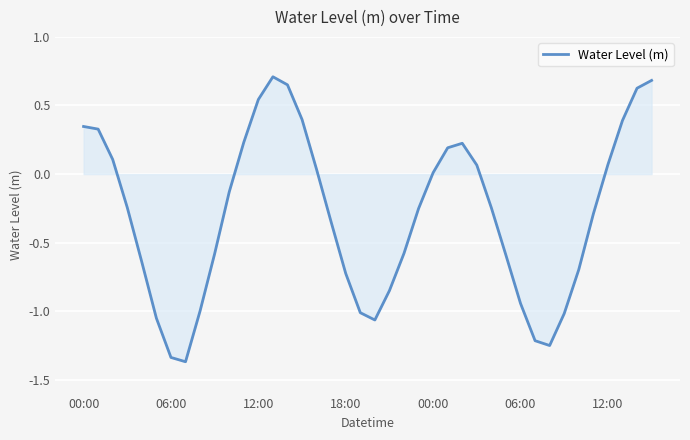

What is the difference between the maximum and minimum values?

2.1